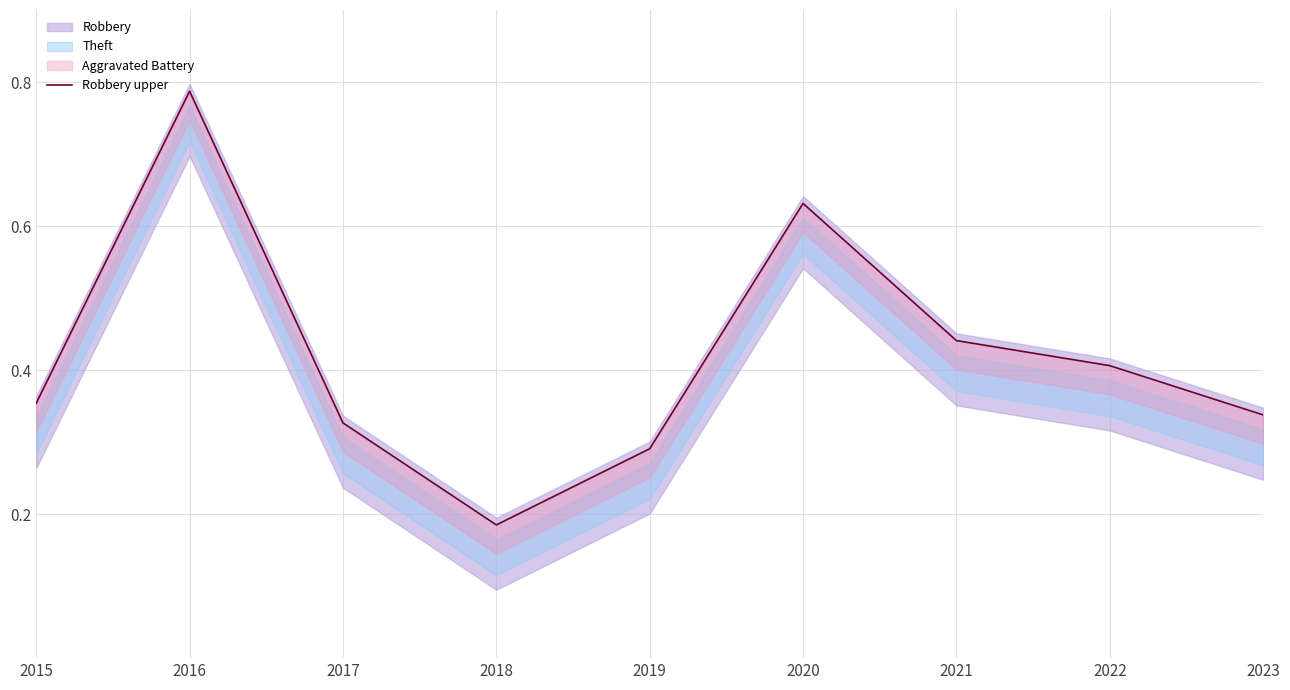

Which has a higher value, 2017 or 2018?

2017